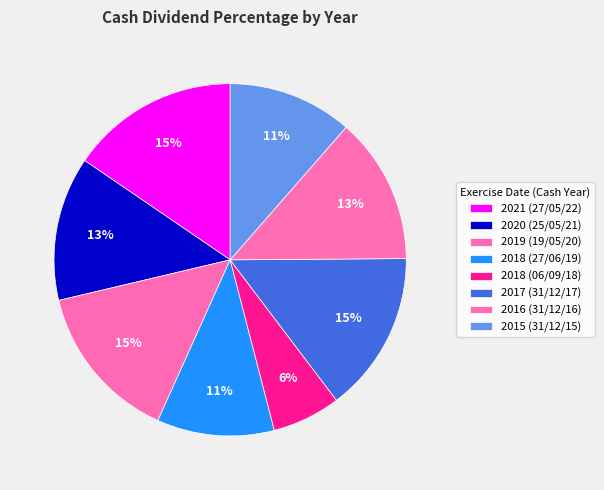

True or false: 2017 (31/12/17) accounts for 3% of the total.

False